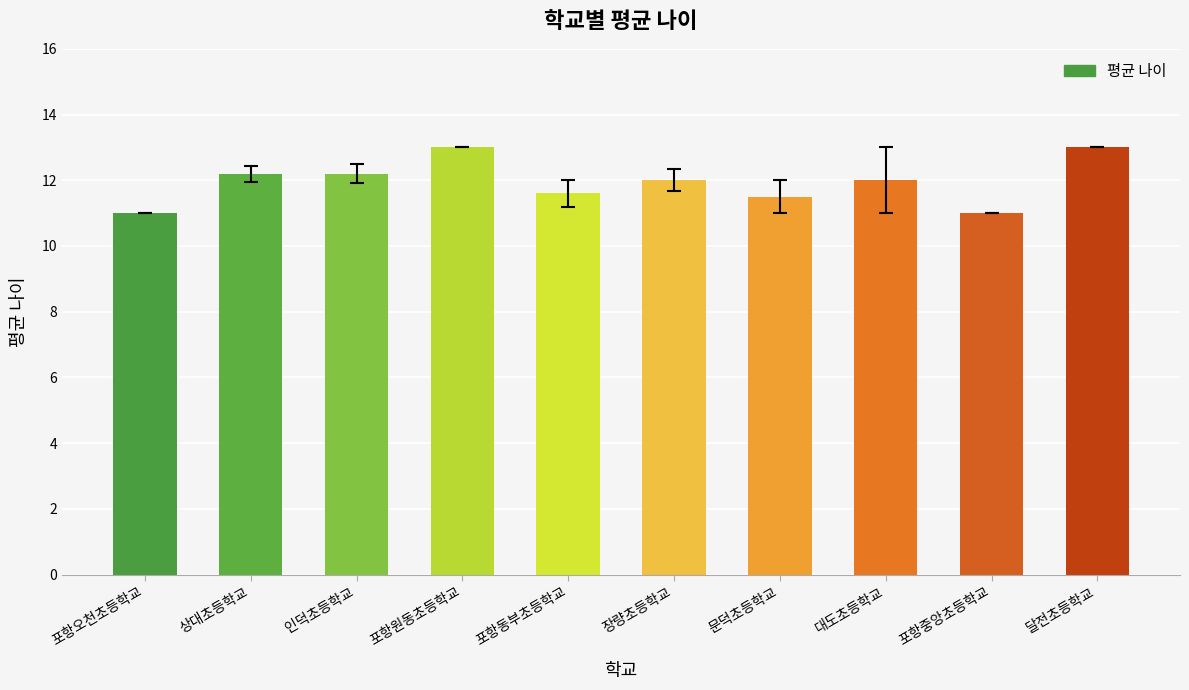

Reading left to right, list all the values displayed in this chart.

11.0	12.2	12.2	13.0	11.6	12.0	11.5	12.0	11.0	13.0